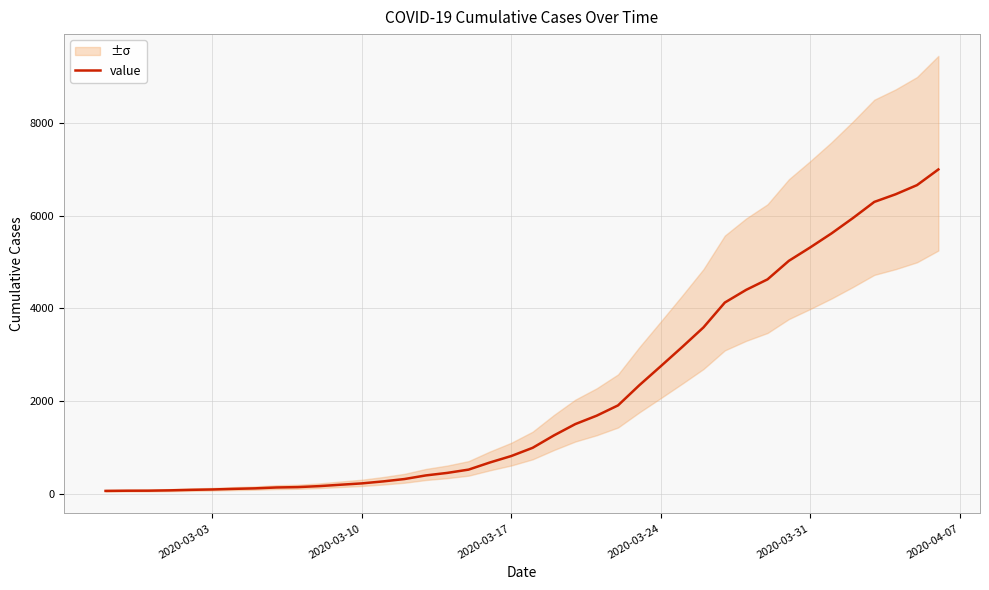

What is the highest value of the value series?

6995